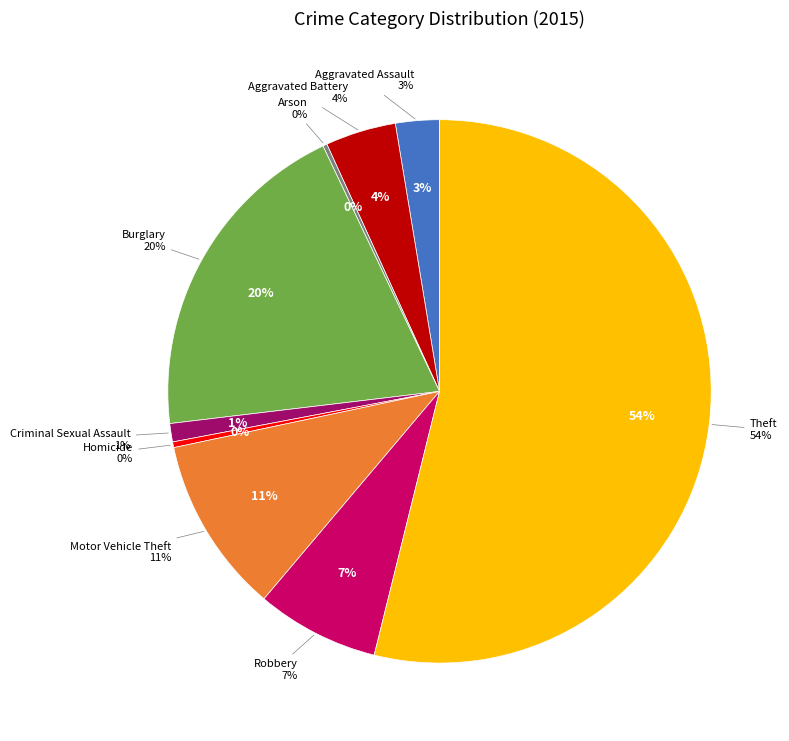

Is the sum of Criminal Sexual Assault and Robbery greater than half?

No